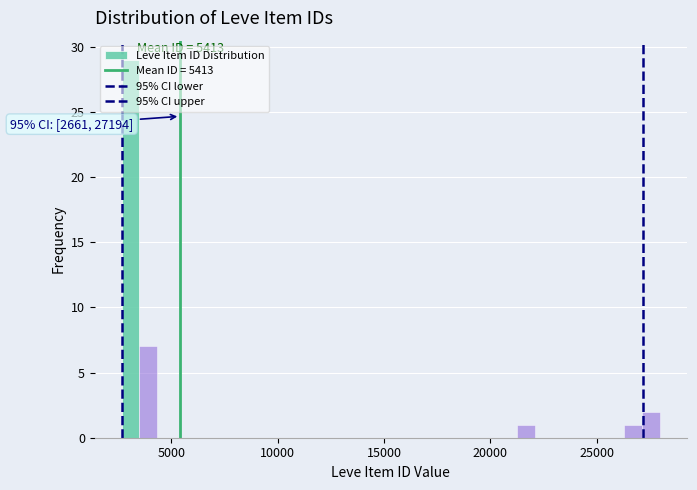

Around what value on the x-axis is the tallest bar? Give the approximate position of its centre, as read against the axis.

3000